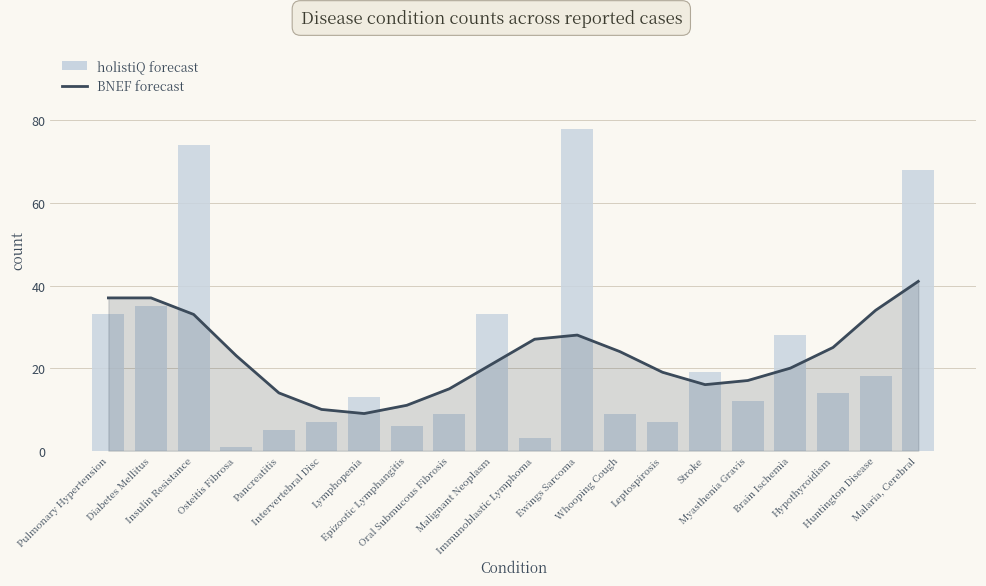

How many data points in holistiQ forecast are less than 14?

10